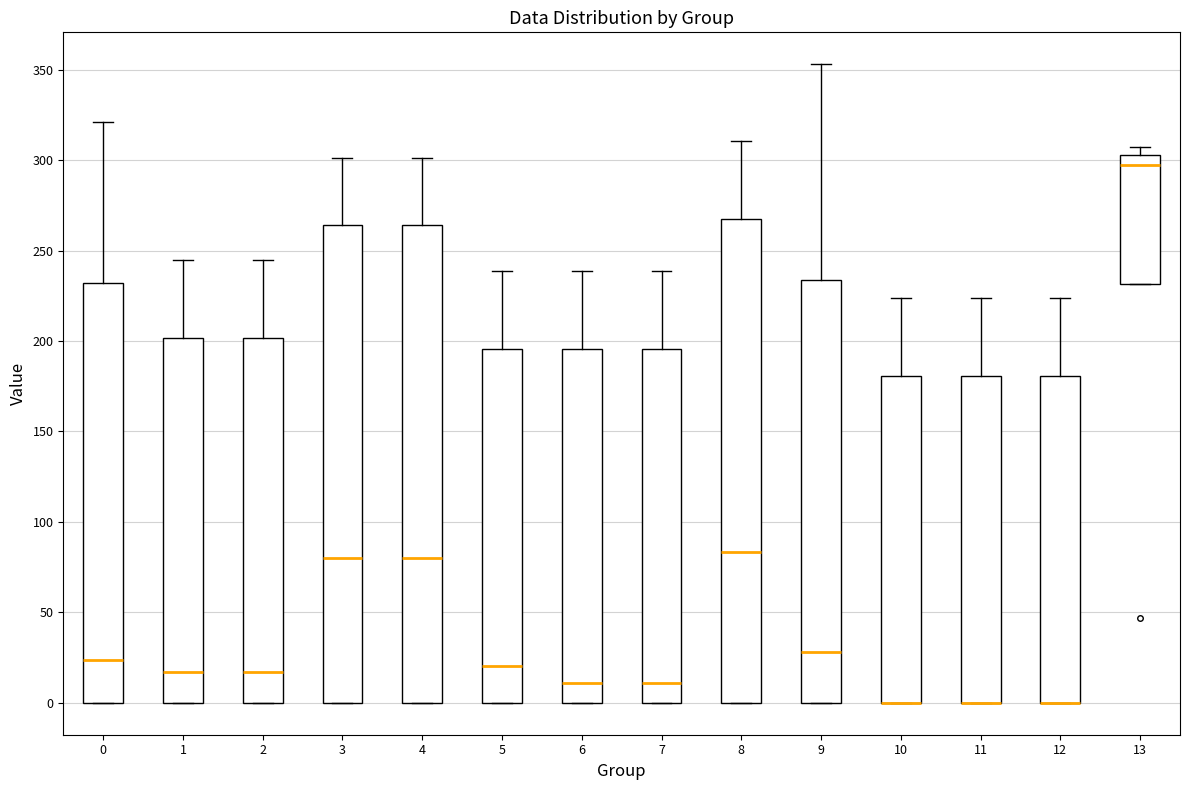

Where is the upper edge of the box at x = 6 on the y-axis? The values are not printed on the chart, so give them approximately, as read against the axis.

195